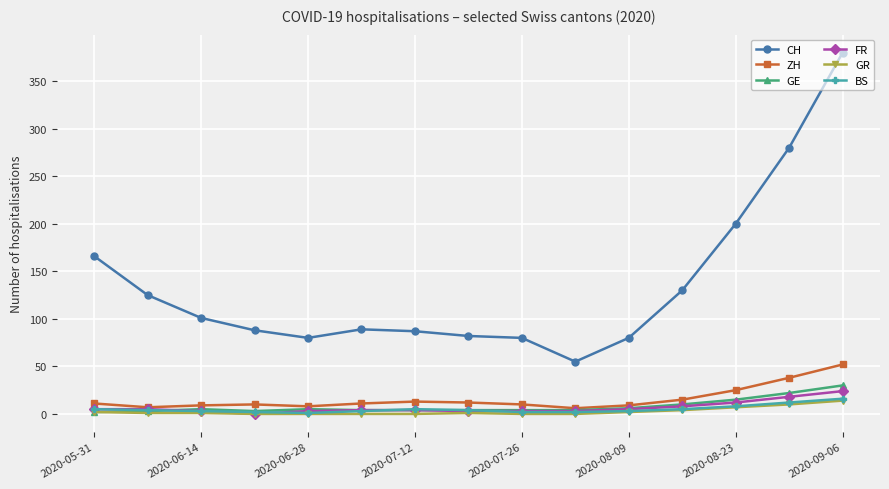

Which series has the largest total across all categories?

CH